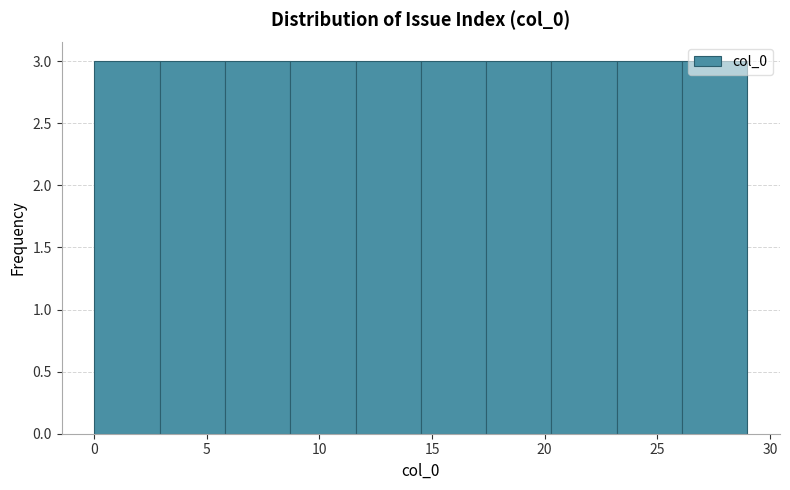

What is the height of the bar covering 11.6 to 14.5 on the x-axis? Neither the bar edges nor the heights are printed on the chart, so give them approximately, as read against the axes.

3